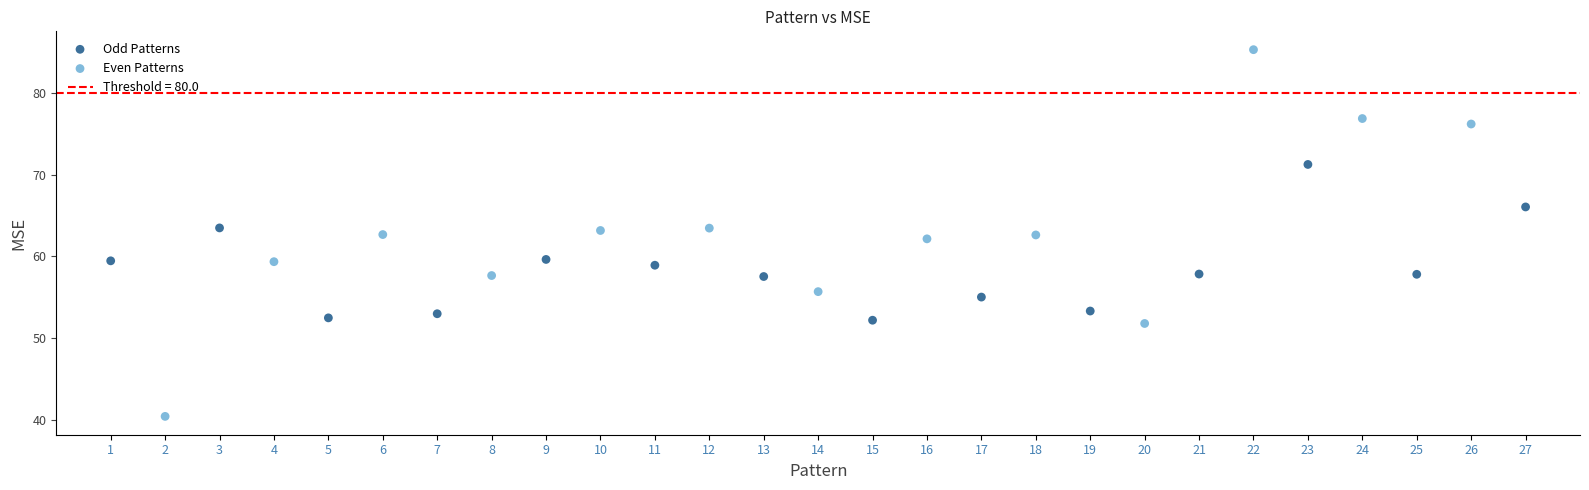

Which series reaches the maximum Y coordinate?

Even Patterns